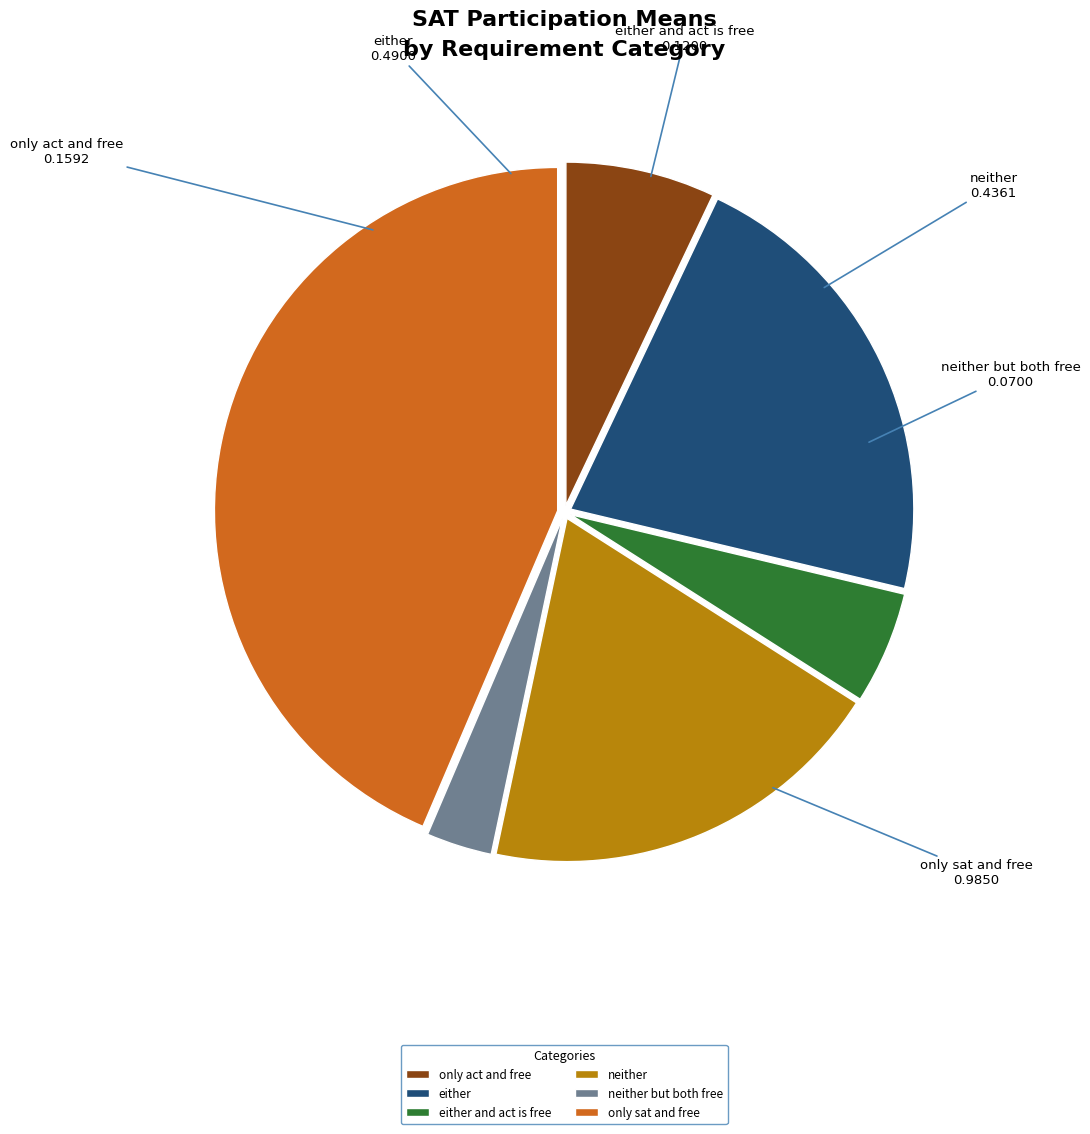

How many slices are in this pie chart?

6